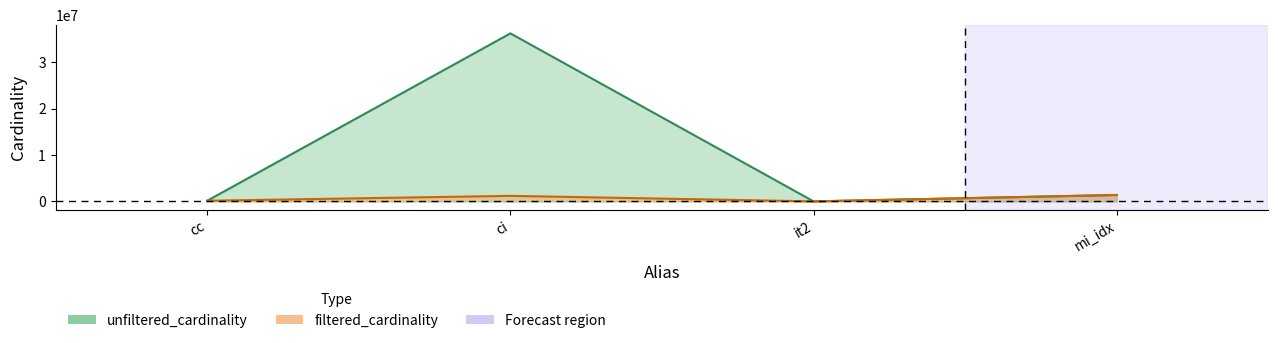

Where is the first local maximum for unfiltered_cardinality?

ci